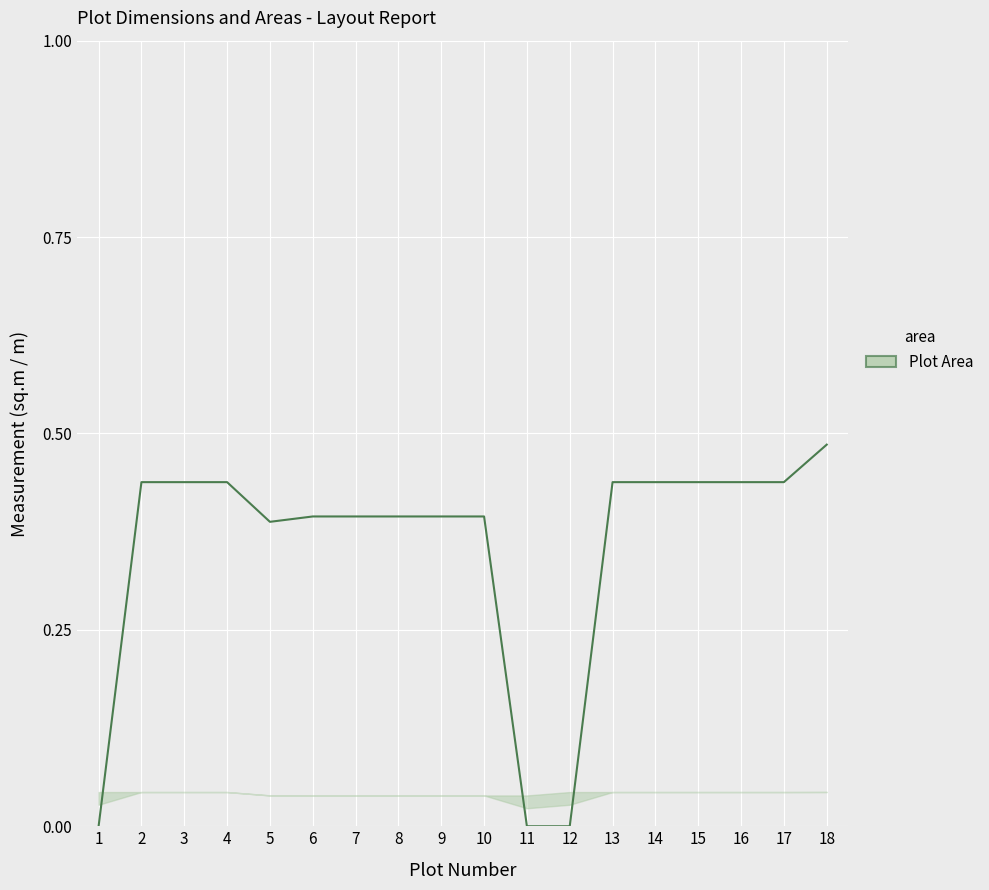

Which category has the highest value across all series?

18